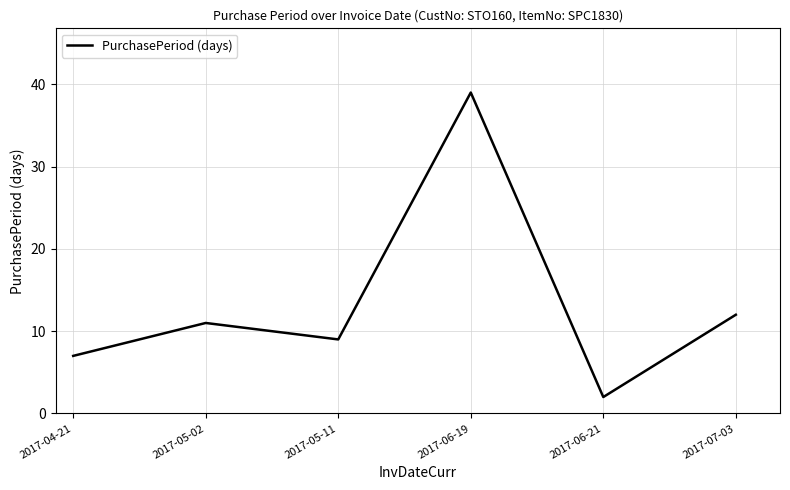

What position from the right is 2017-05-02?

5